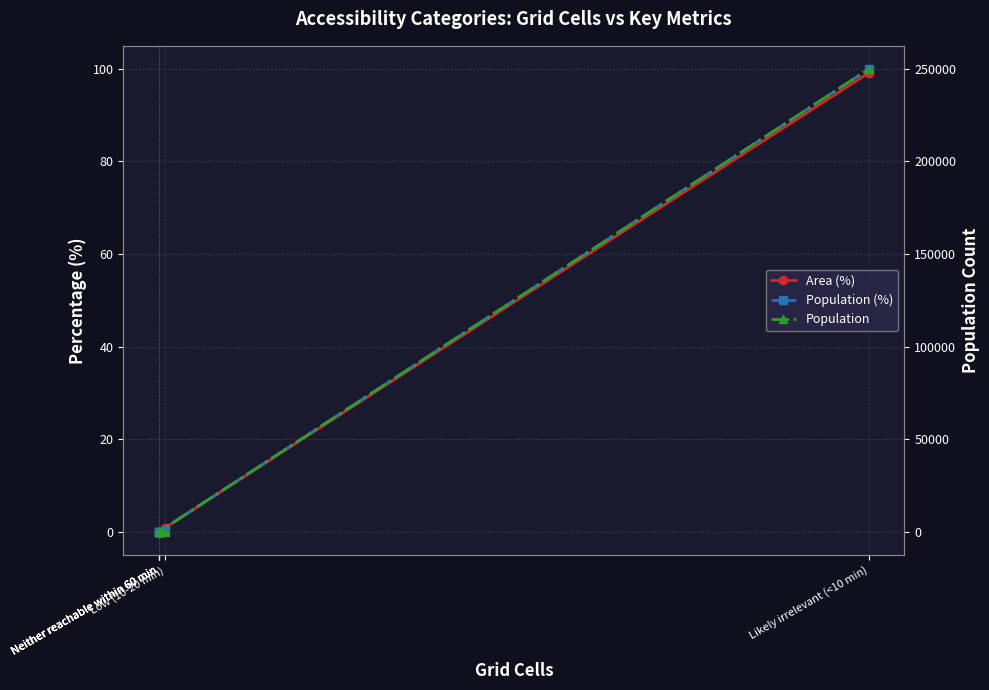

Reading left to right, what are all the values shown in this chart?

Area (%): Neither reachable within 60 min=0.0	Neither reachable within 60 min=0.0	Low (10-20 min)=0.9	Neither reachable within 60 min=0.0	Neither reachable within 60 min=0.0	Likely irrelevant (<10 min)=99.1
Population (%): Neither reachable within 60 min=0.0	Neither reachable within 60 min=0.0	Low (10-20 min)=0.1	Neither reachable within 60 min=0.0	Neither reachable within 60 min=0.0	Likely irrelevant (<10 min)=99.9
Population: Neither reachable within 60 min=0.0	Neither reachable within 60 min=0.0	Low (10-20 min)=164.0	Neither reachable within 60 min=0.0	Neither reachable within 60 min=0.0	Likely irrelevant (<10 min)=249832.0